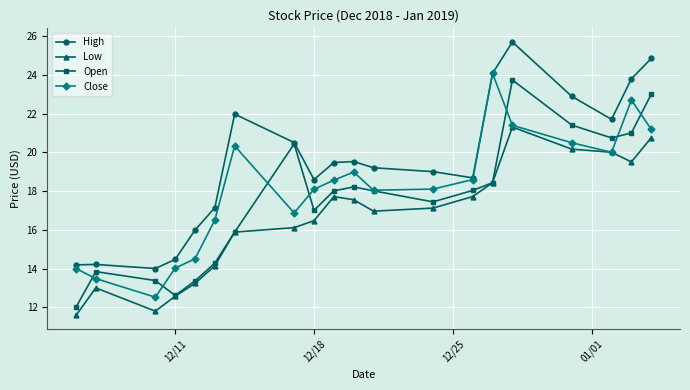

What is the value of the Open point at the 15th from the left?

18.4